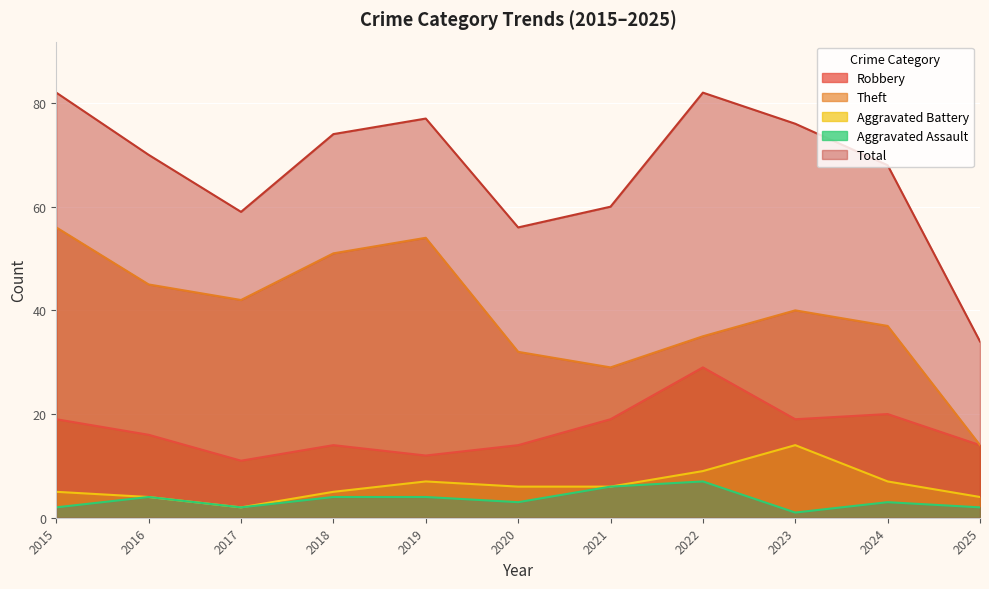

In Theft, how many points are higher than both neighbors (excluding endpoints)?

2